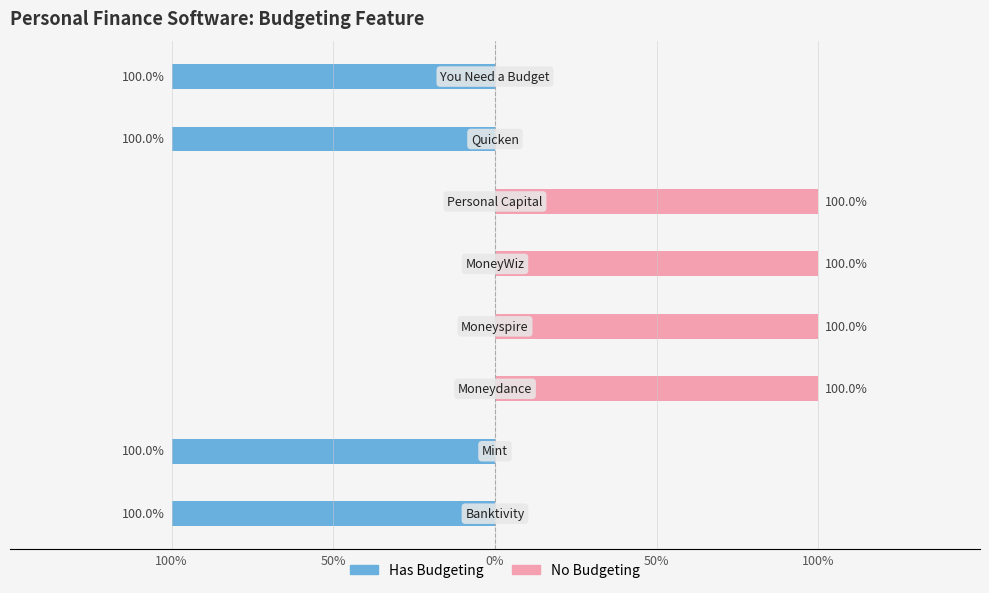

How many groups of bars are there?

8